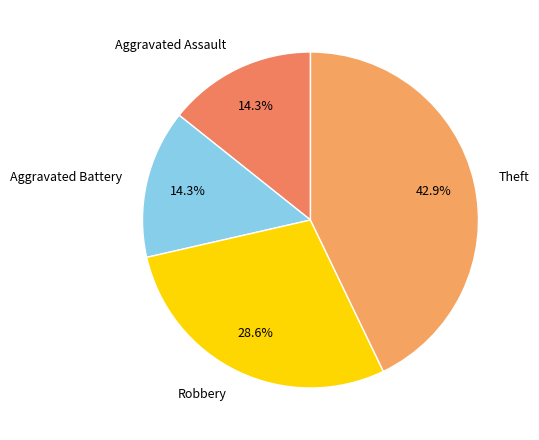

What is the ratio of the value at Aggravated Battery to the value at Theft?

0.3